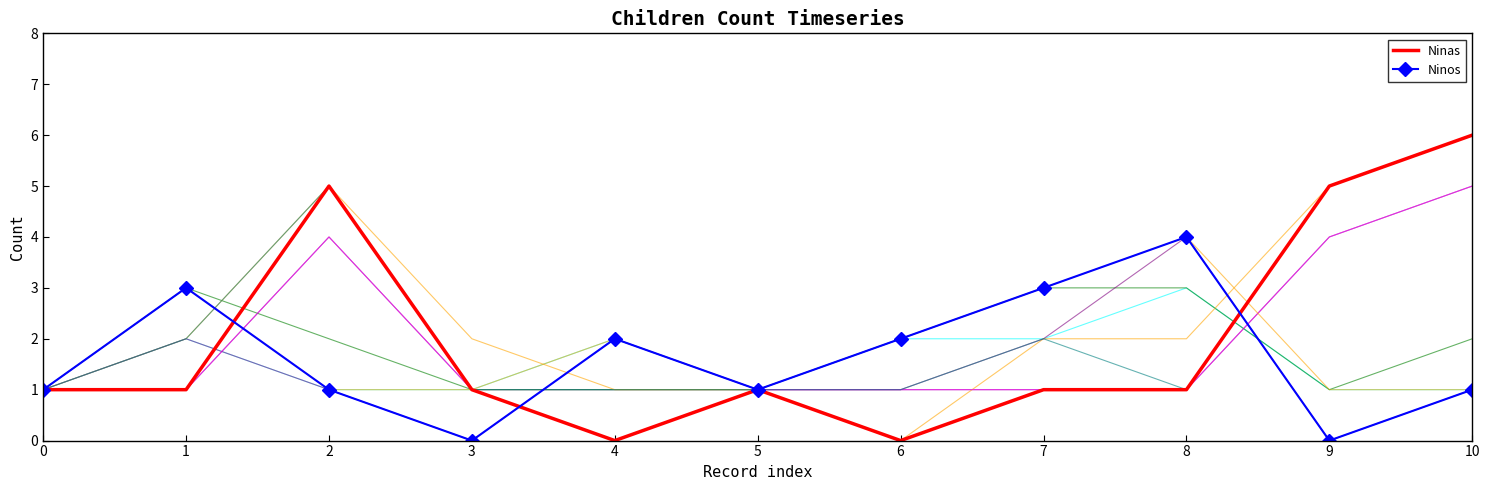

Rank the categories by Ninos value from highest to lowest.

8, 1, 7, 4, 6, 0, 2, 5, 10, 3, 9